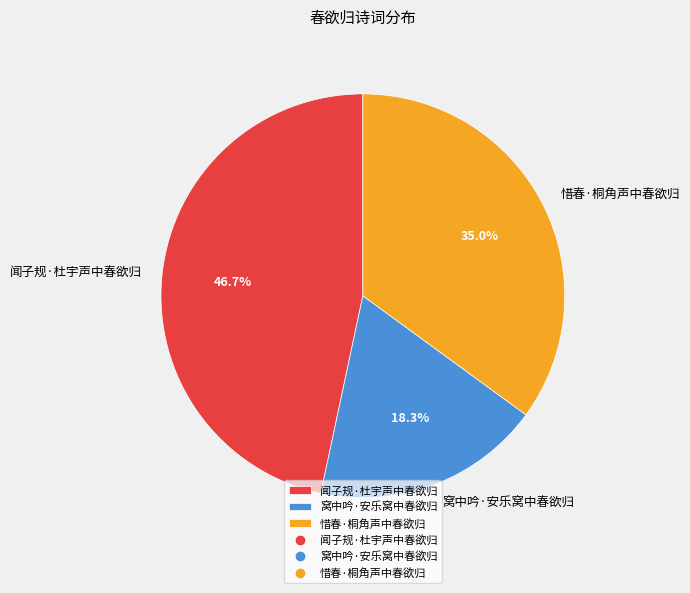

The 惜春·桐角声中春欲归 slice represents 35% of the pie. True or false?

True